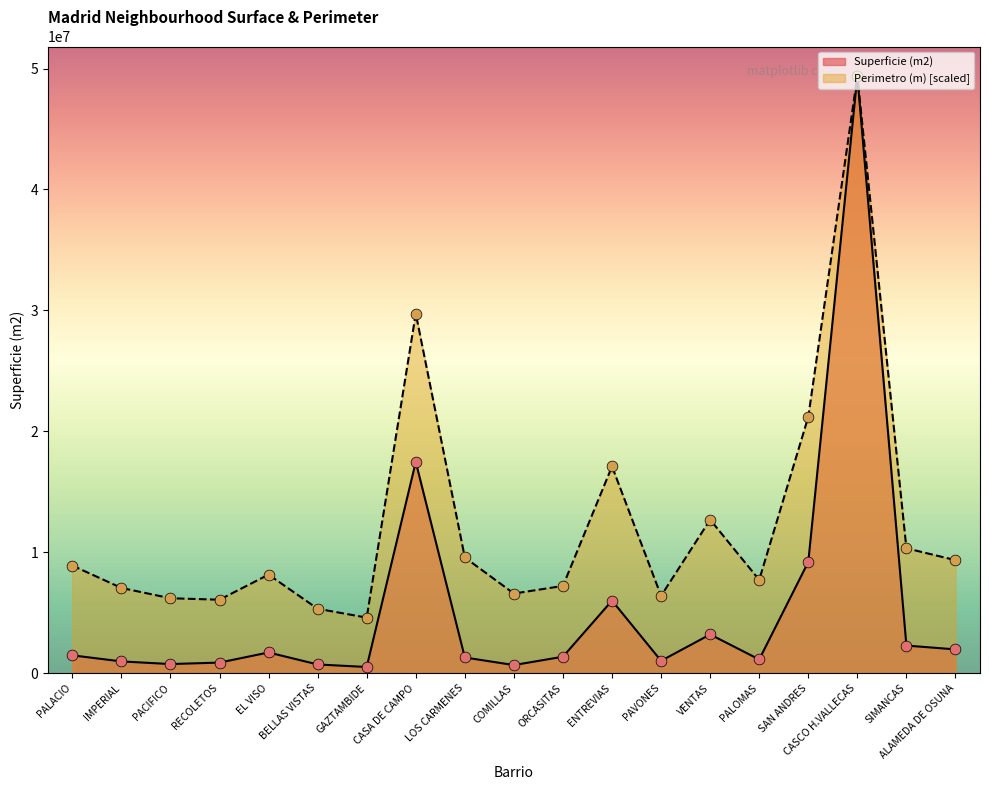

Which series reaches the minimum Y coordinate?

Superficie (m2)